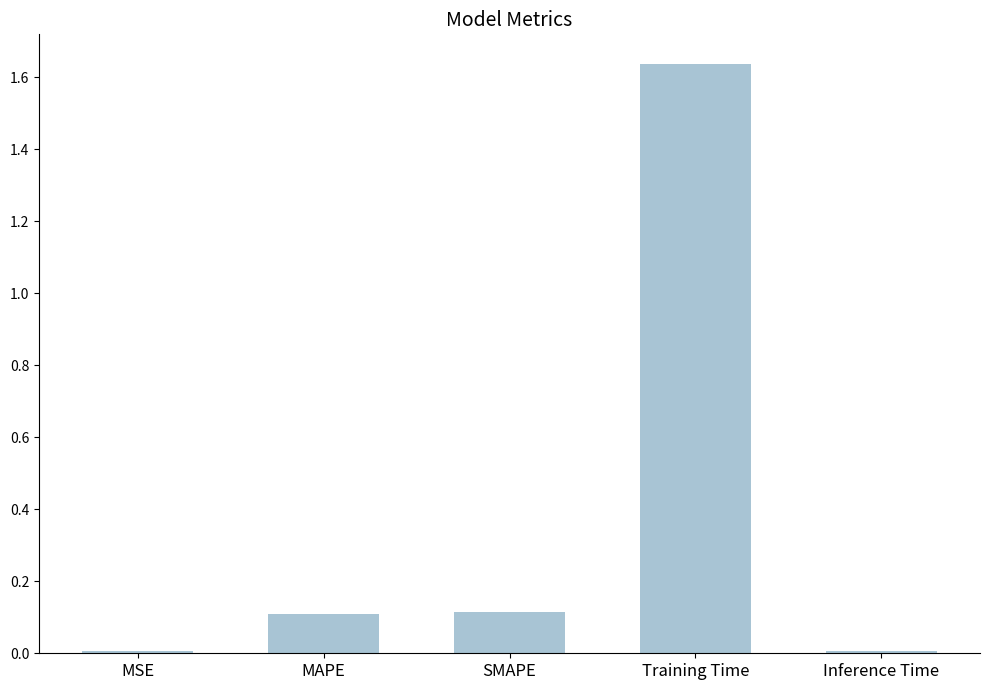

What position from the right is Inference Time?

1